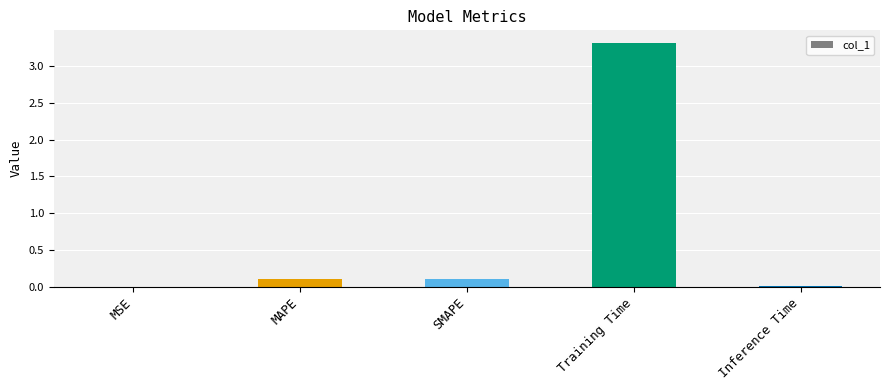

Is it true that the value at SMAPE is 0.1?

True